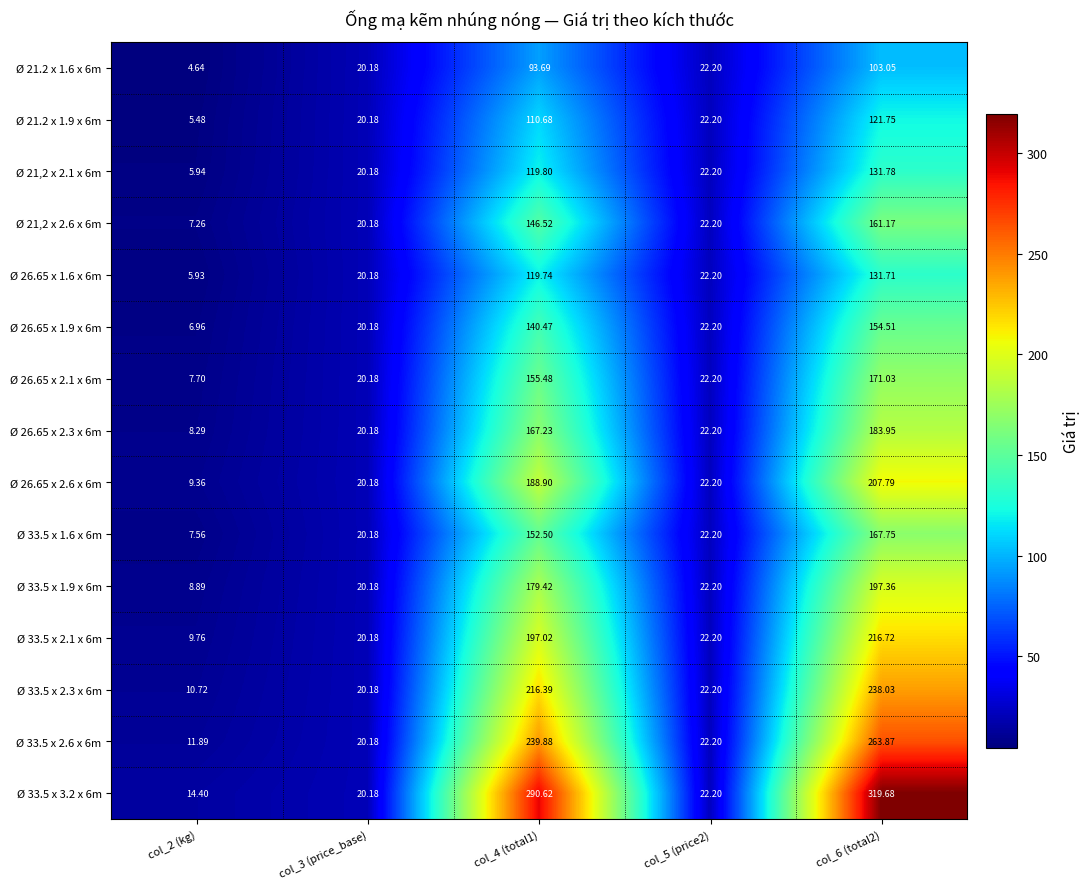

Is the value of Ø 33.5 x 3.2 x 6m at col_5 (price2) greater than the value of Ø 26.65 x 1.6 x 6m at col_3 (price_base)?

Yes